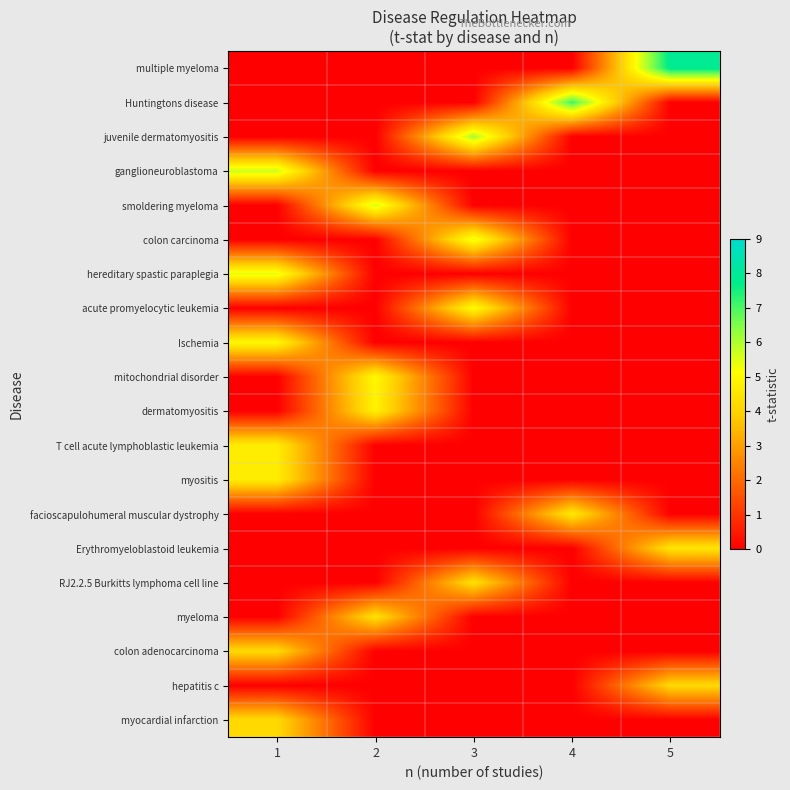

Which label corresponds to the largest value in the chart?

5